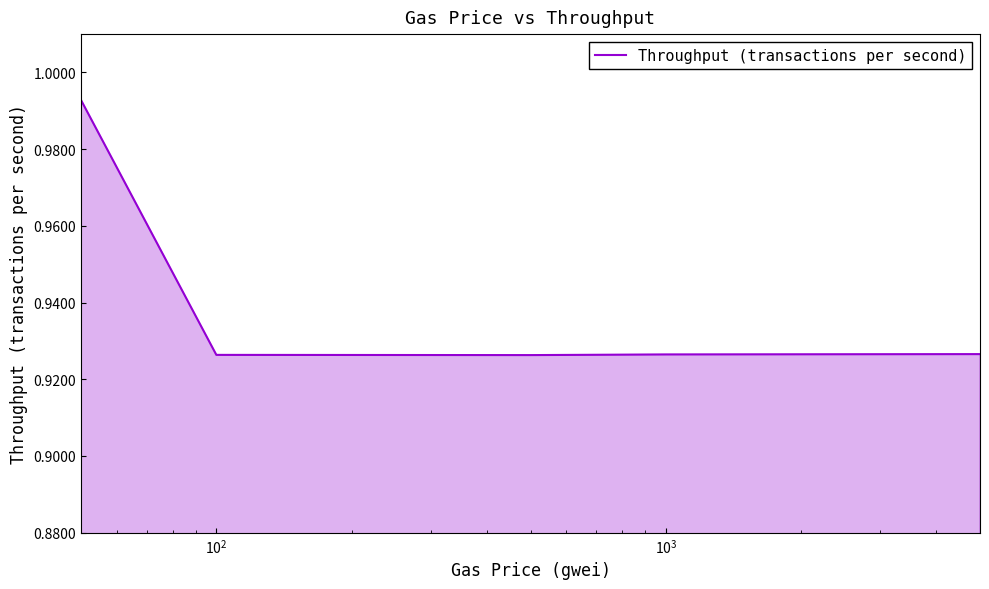

What is the sum of all values?

4.7